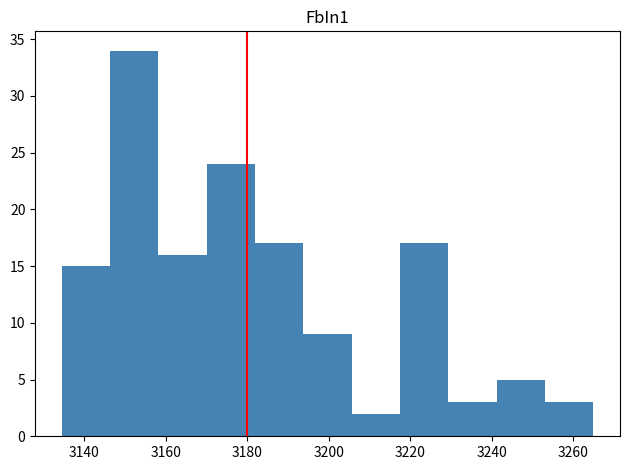

Reading left to right, transcribe this chart: for each bar, give the range it covers on the x-axis and its height. Neither the bar edges nor the heights are printed on the chart, so give them approximately, as read against the axes.

3134 to 3146: 15
3146 to 3158: 34
3158 to 3170: 16
3170 to 3182: 24
3182 to 3194: 17
3194 to 3206: 9
3206 to 3218: 2
3218 to 3230: 17
3230 to 3242: 3
3242 to 3254: 5
3254 to 3266: 3